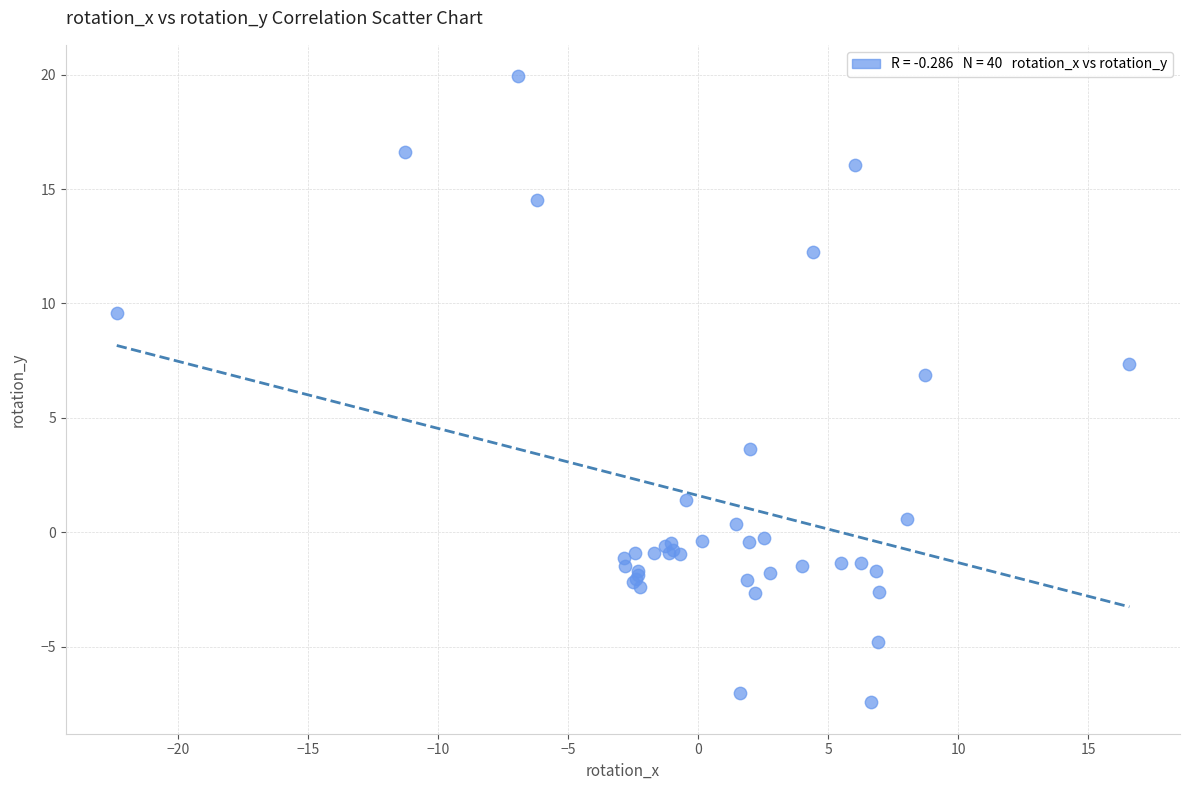

What Y value in the scatter plot is closest to 6?

6.9